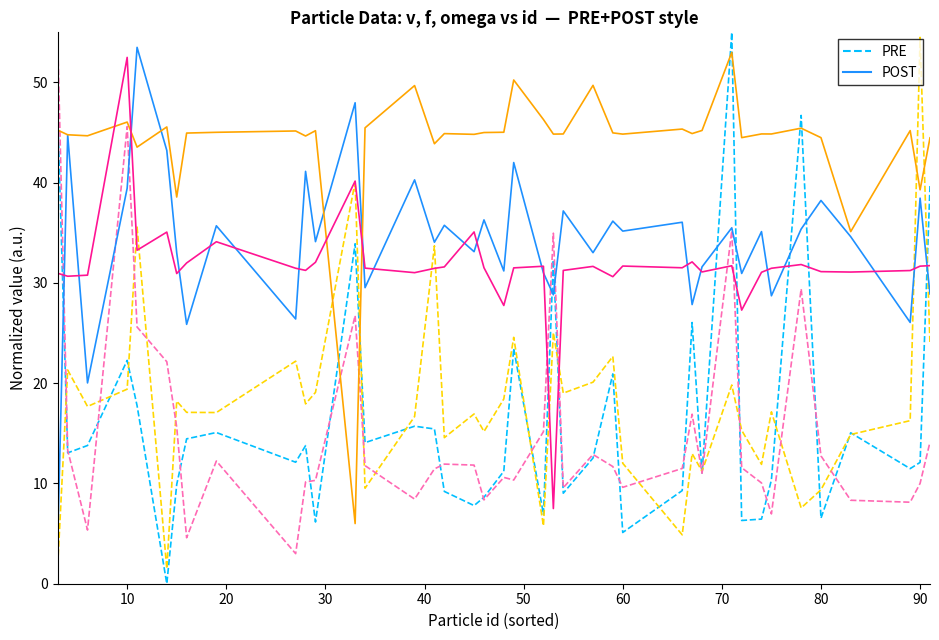

How many lines are shown in the chart?

2